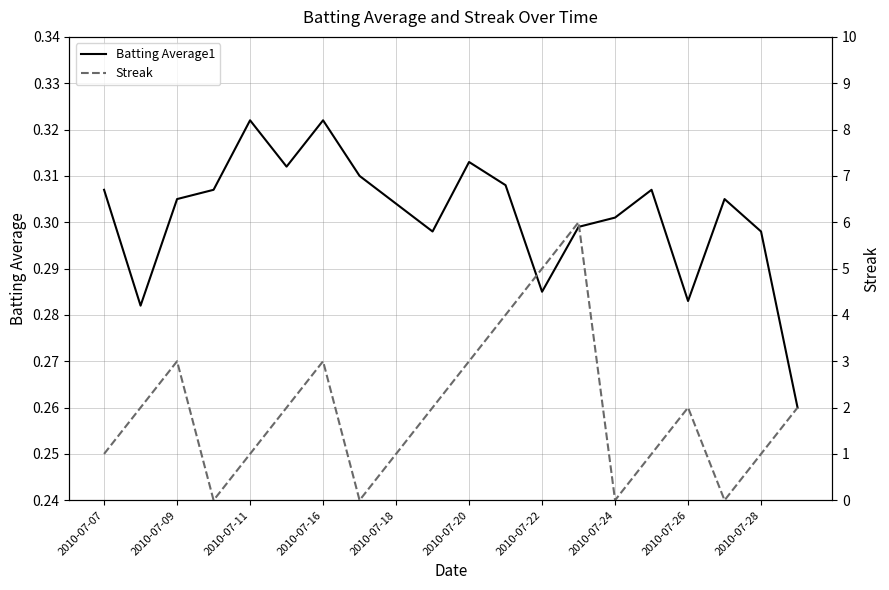

List the series in order of their peak value, lowest first.

Batting Average1, Streak